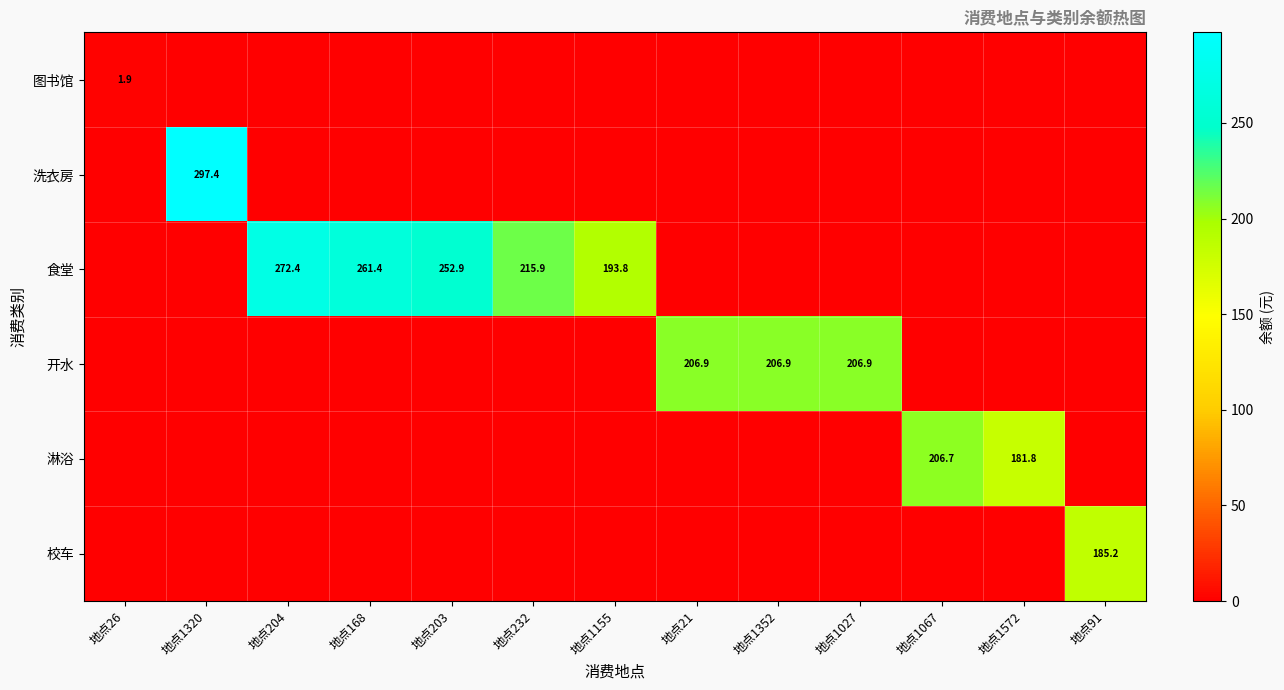

Is it true that 食堂 equals 73.3 at 地点232?

False